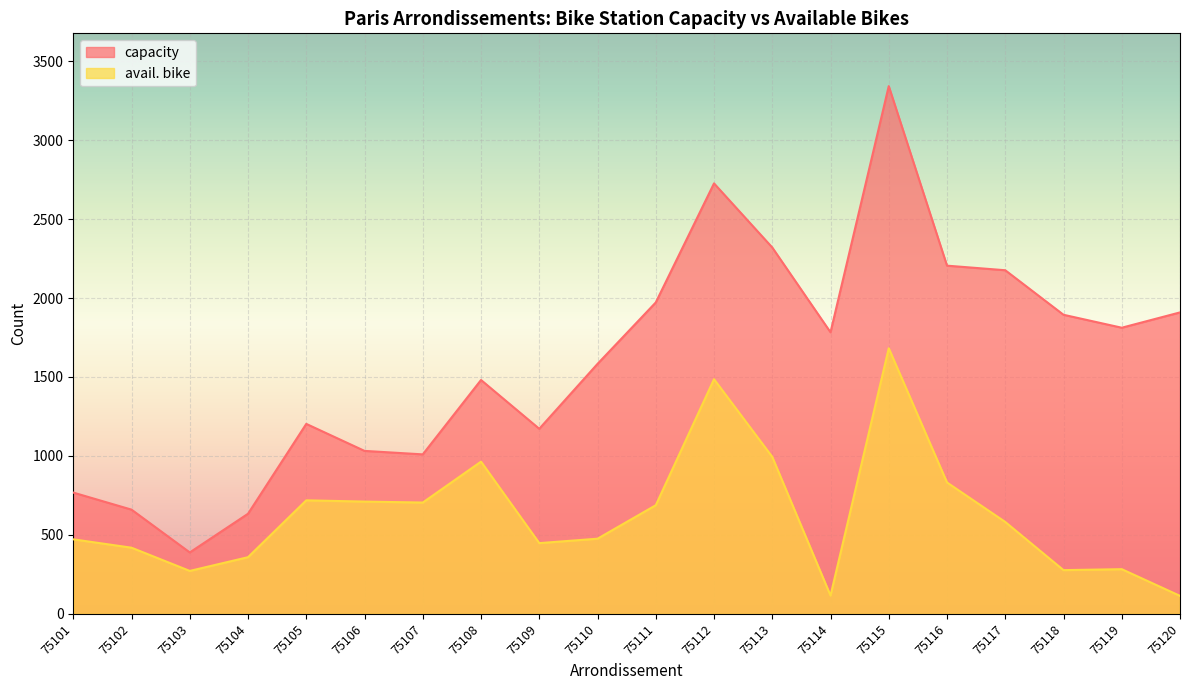

What is the value of the capacity point at the 7th from the left?

1010